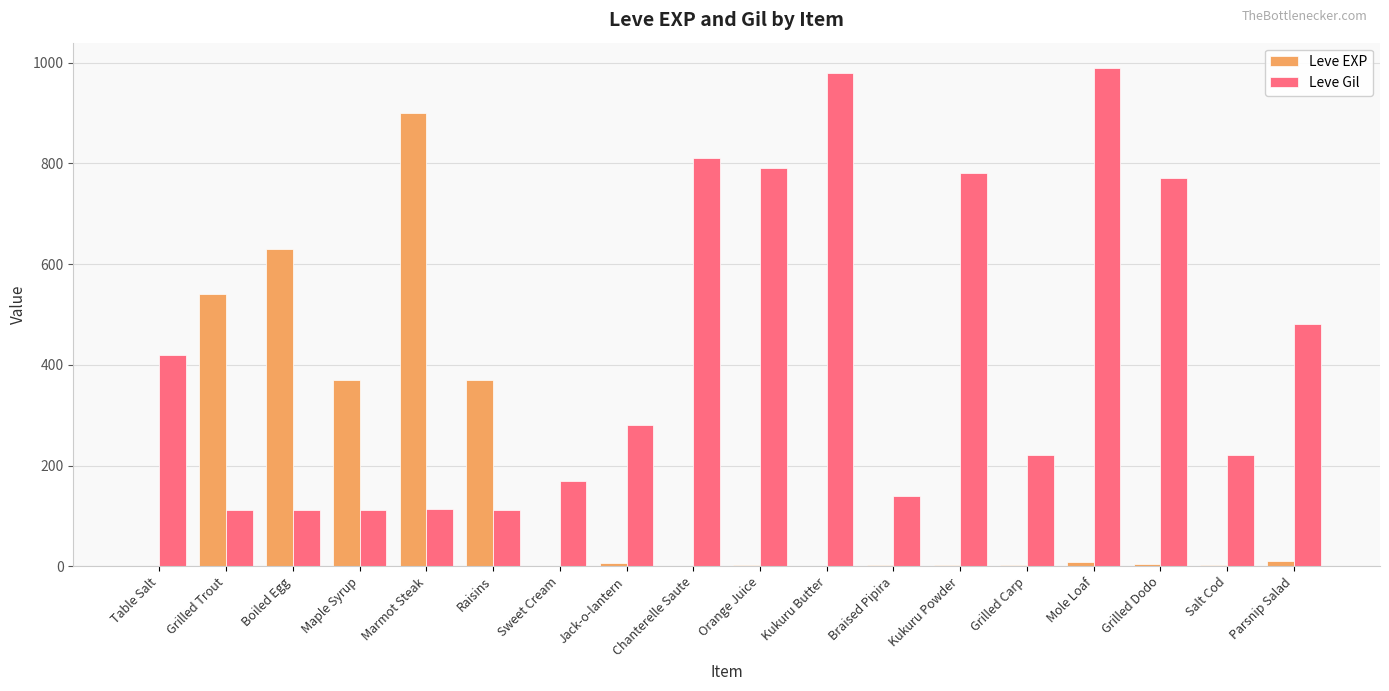

What is the highest value of the Leve EXP series?

900